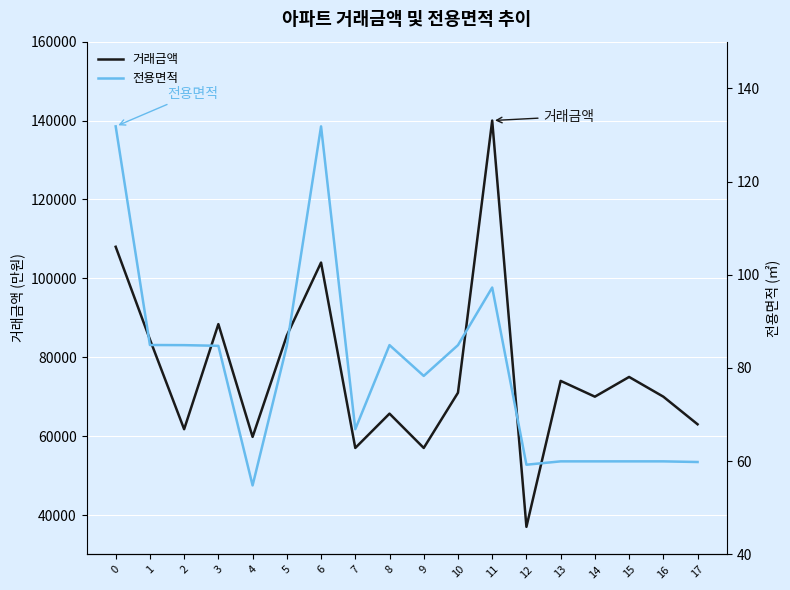

Rank the categories by 거래금액 value from highest to lowest.

11, 0, 6, 3, 5, 1, 15, 13, 10, 14, 16, 8, 17, 2, 4, 7, 9, 12